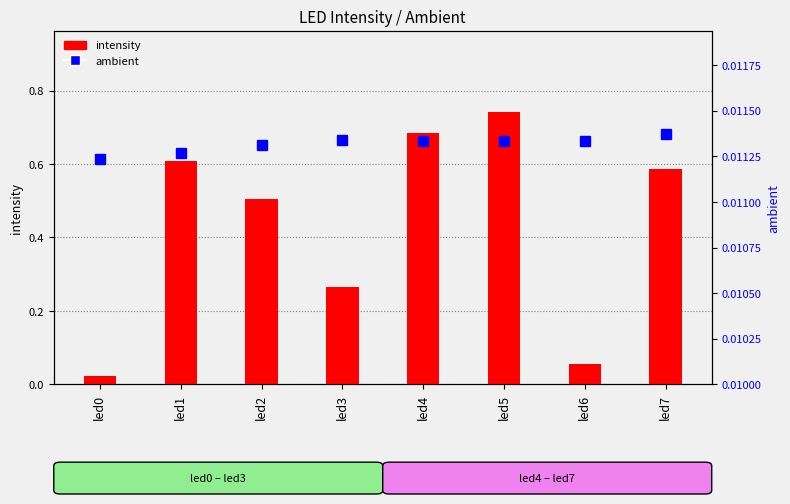

How many groups of bars are there?

8